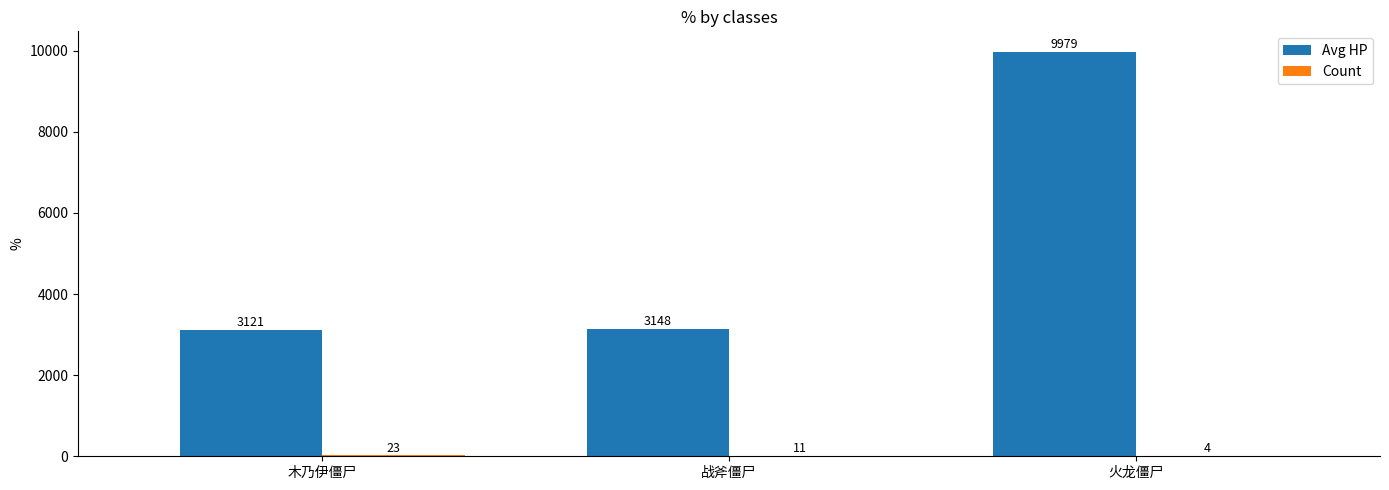

Is it true that Avg HP equals 15021 at 火龙僵尸?

False